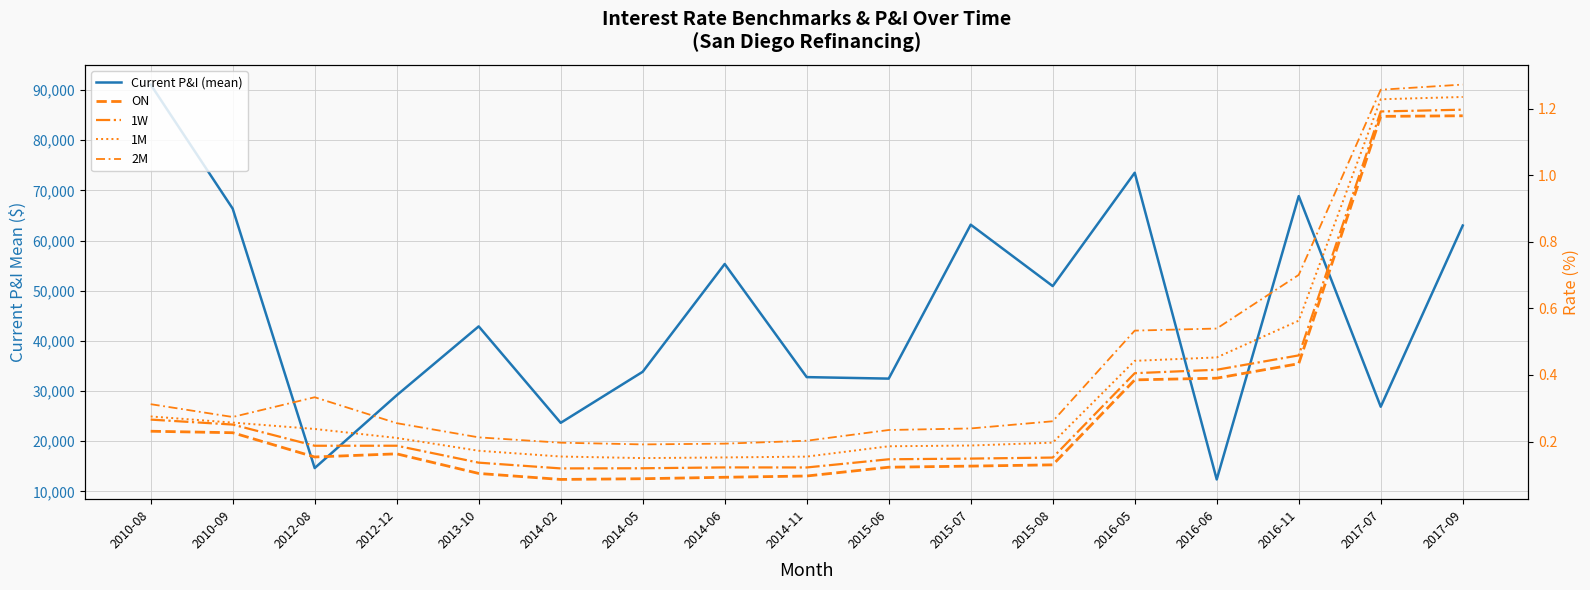

What is the total value across all series at 2014-02?

23679.0